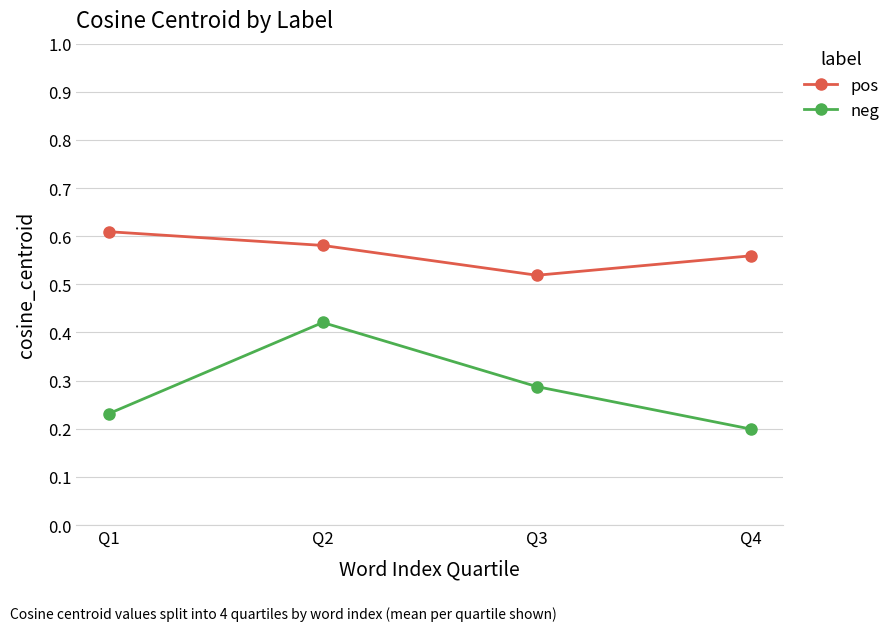

Does the chart display data point markers on the line(s)?

Yes